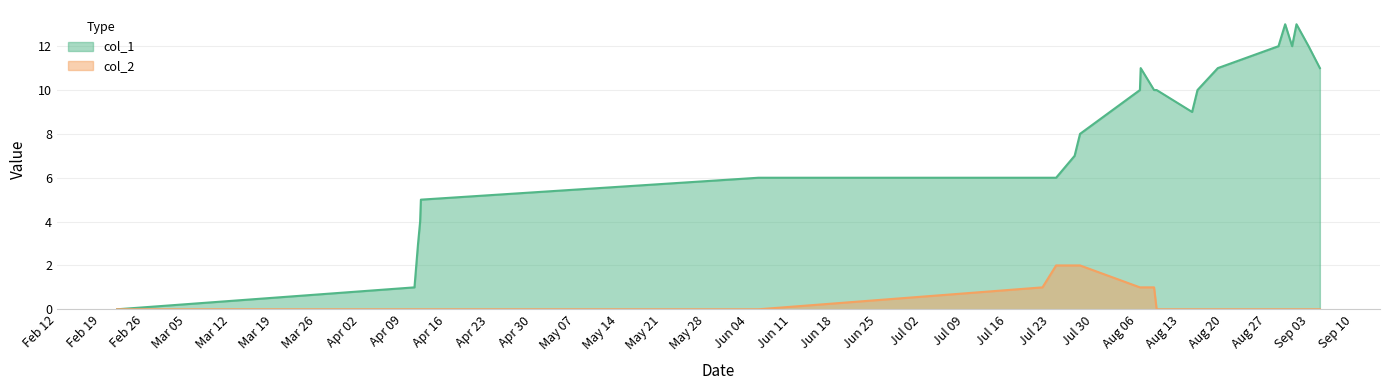

At how many categories does at least one series exceed 6?

15